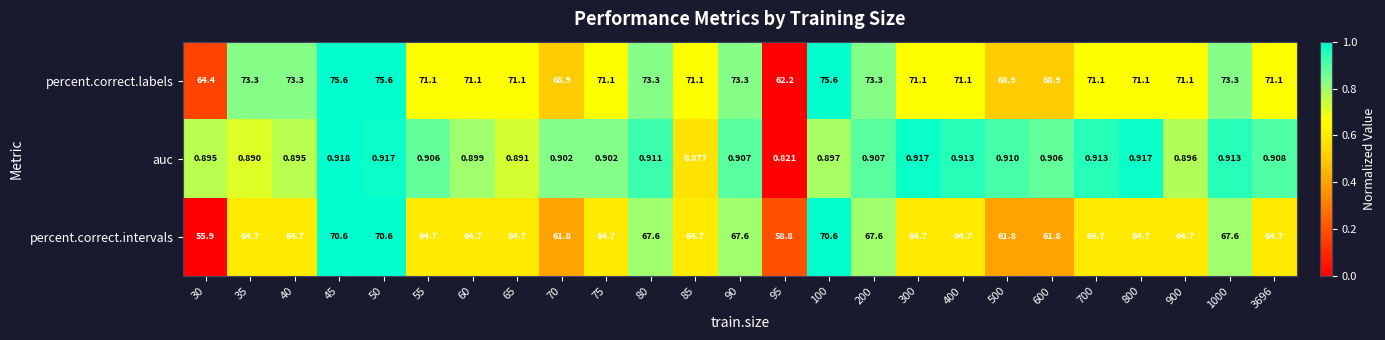

Is the value of percent.correct.labels at 100 greater than the value of auc at 90?

Yes